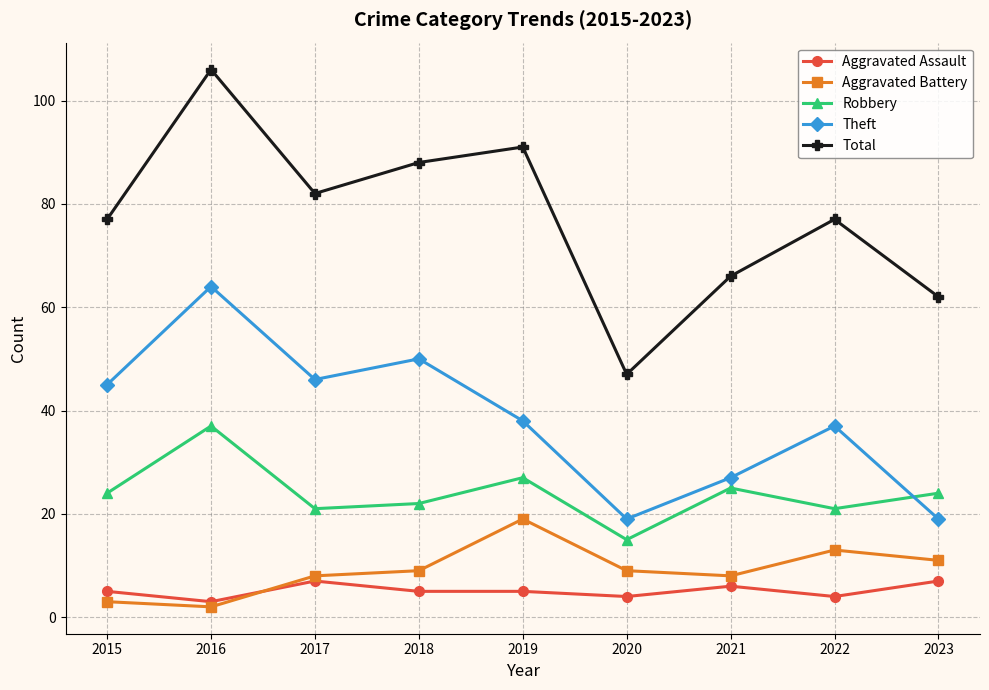

What is the sum of all Robbery values?

216